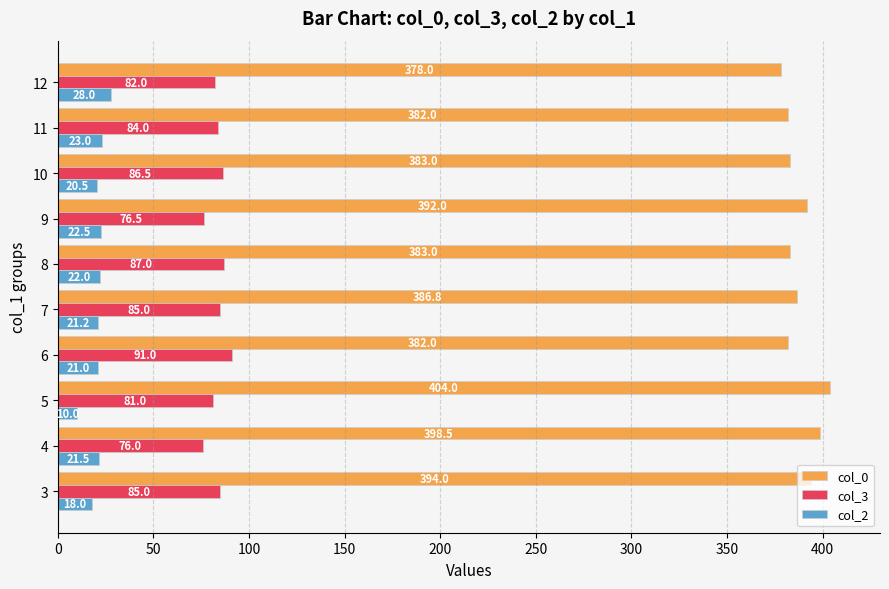

Rank the series by their average value, from lowest to highest.

col_2, col_3, col_0